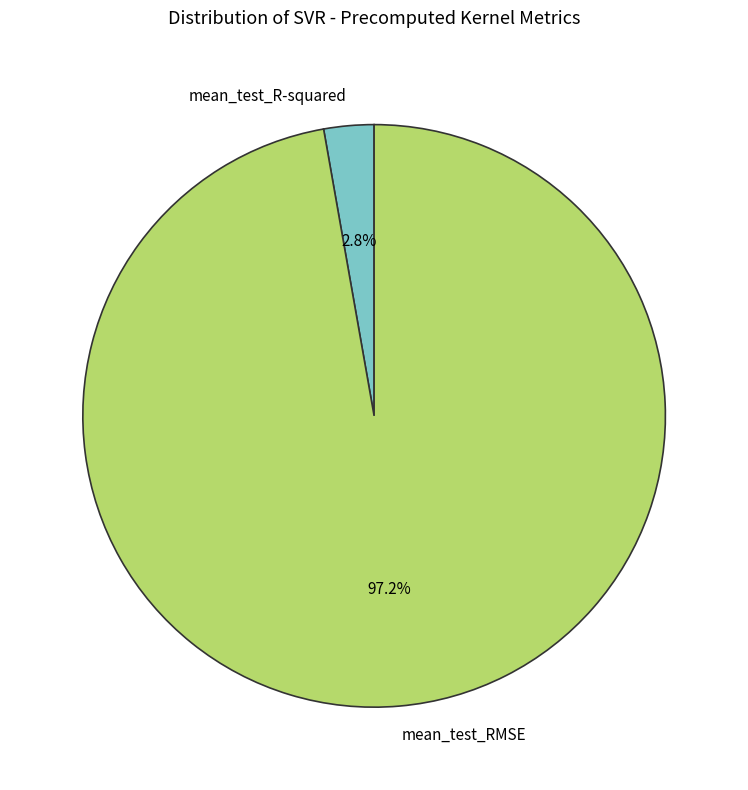

To the nearest percent, what is the difference between the mean_test_R-squared and mean_test_RMSE slice percentages?

94%